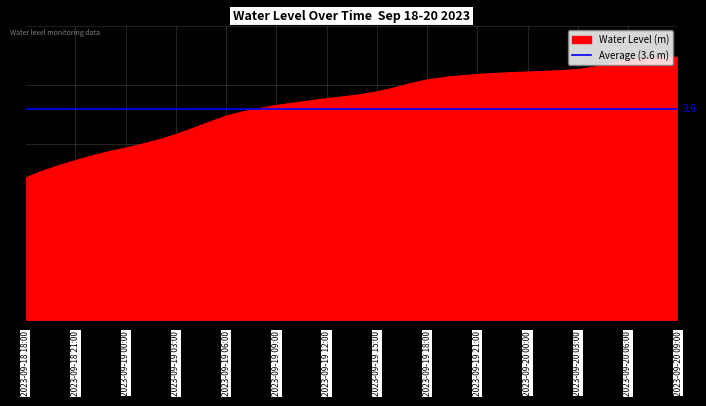

How many data points are less than 3?

7